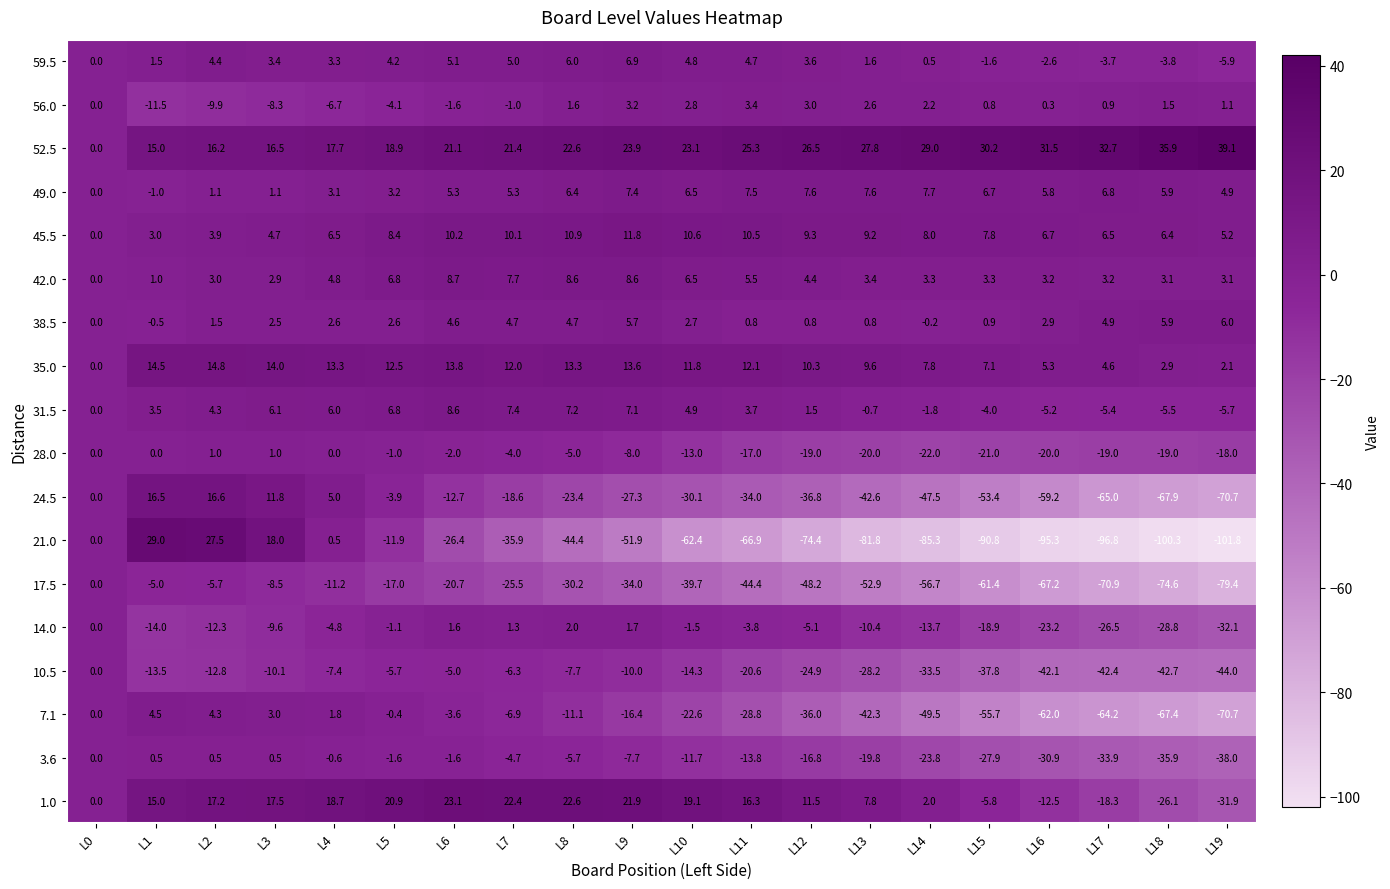

Which series changed the most between L12 and L13?

21.0